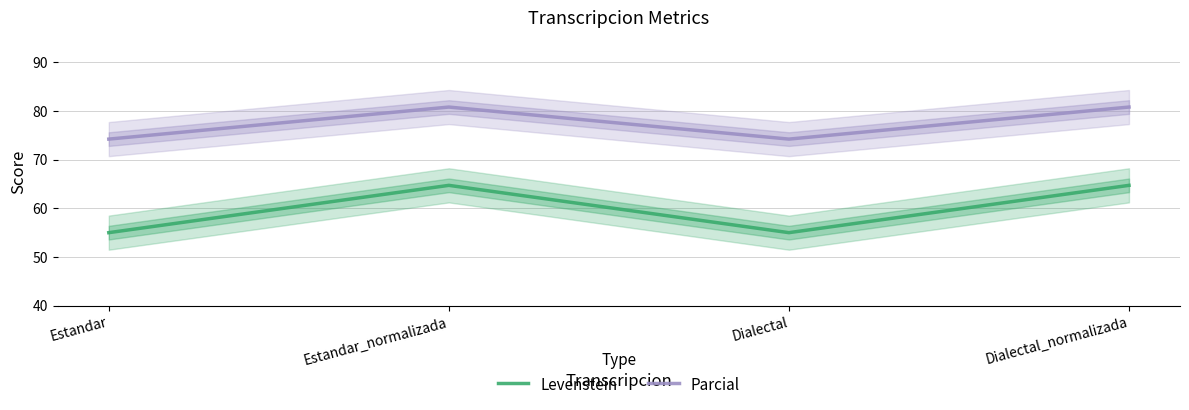

At how many categories does at least one series exceed 62?

4